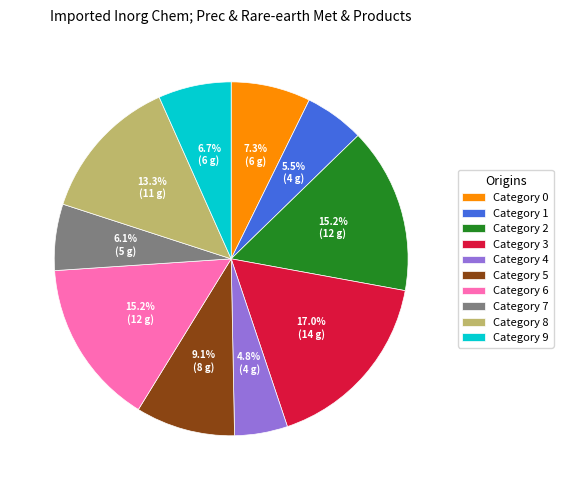

Which has a higher value, Category 4 or Category 3?

Category 3